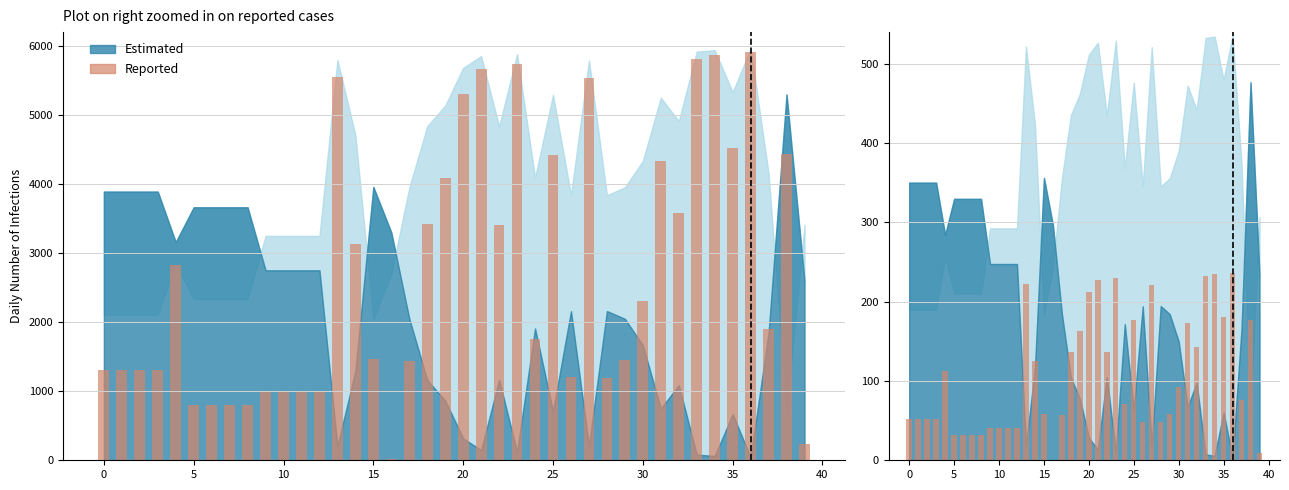

The chart shows a value of 79.7 at 0. True or false?

False